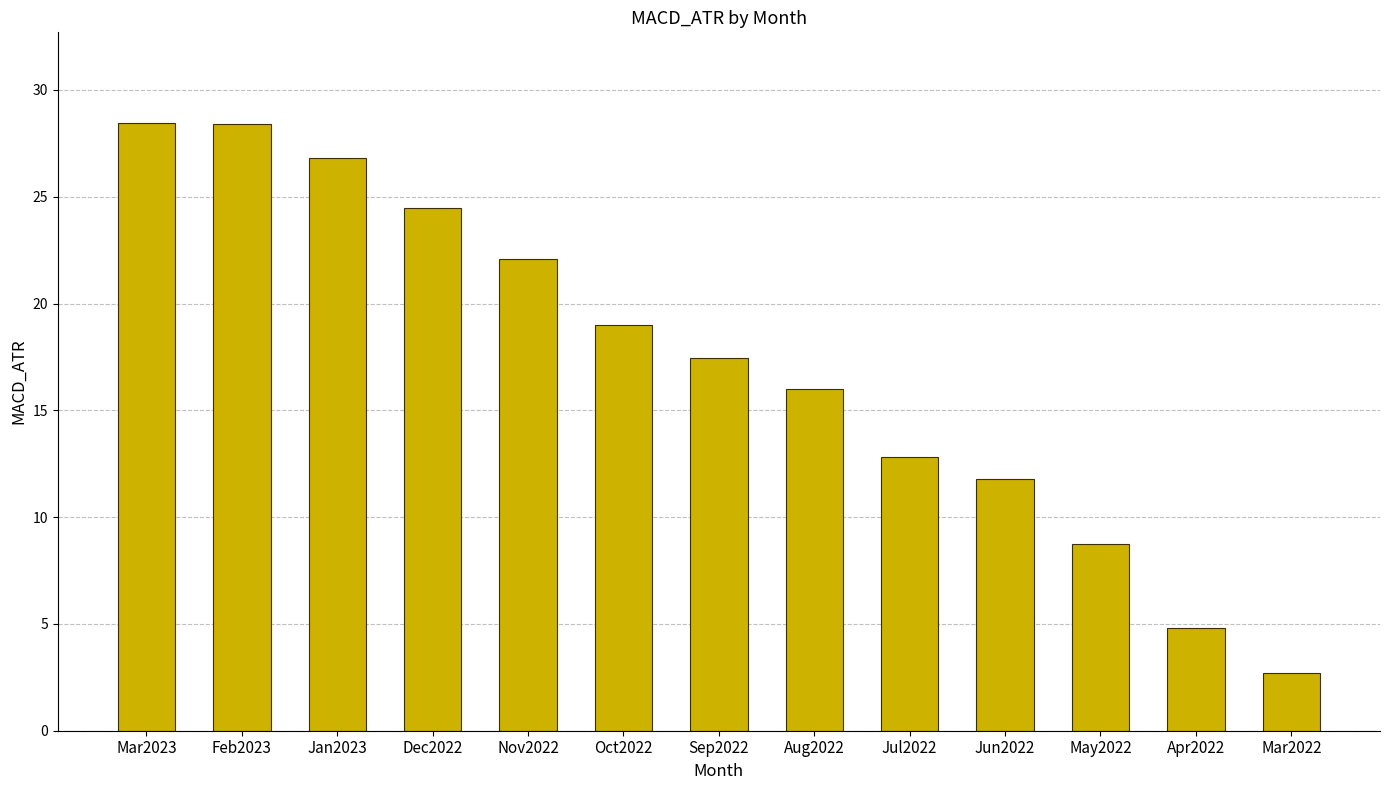

Between Jan2023 and Dec2022, which is larger?

Jan2023